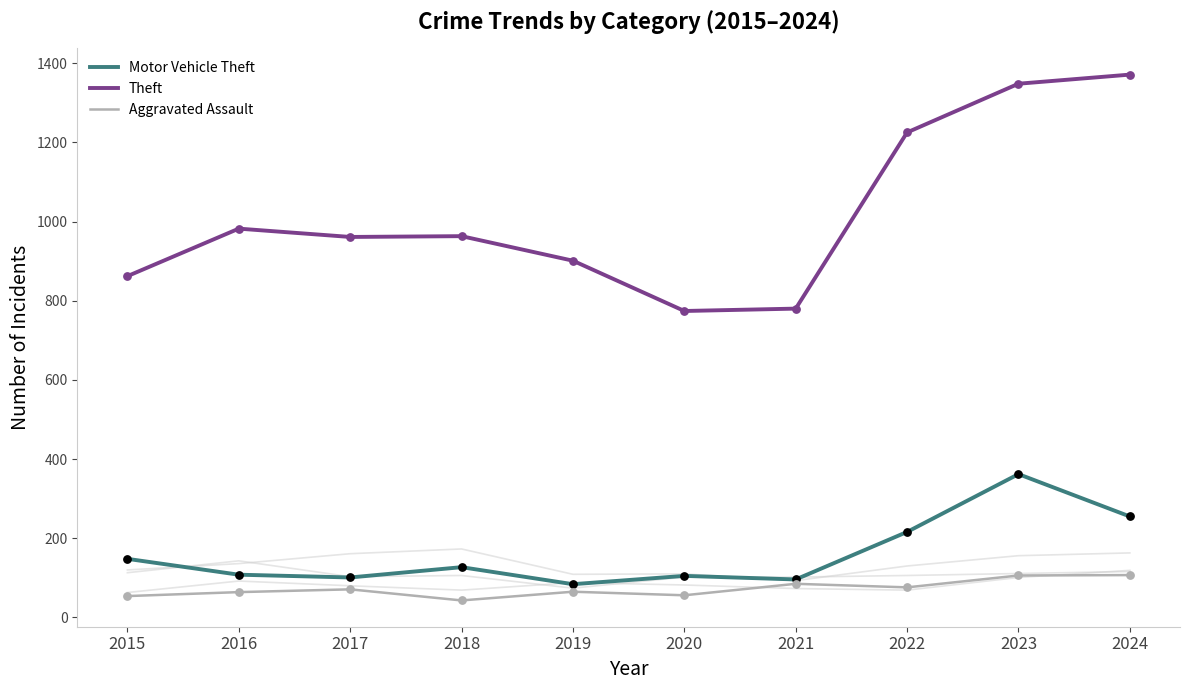

What are all the series names shown in the legend?

Motor Vehicle Theft, Theft, Aggravated Assault